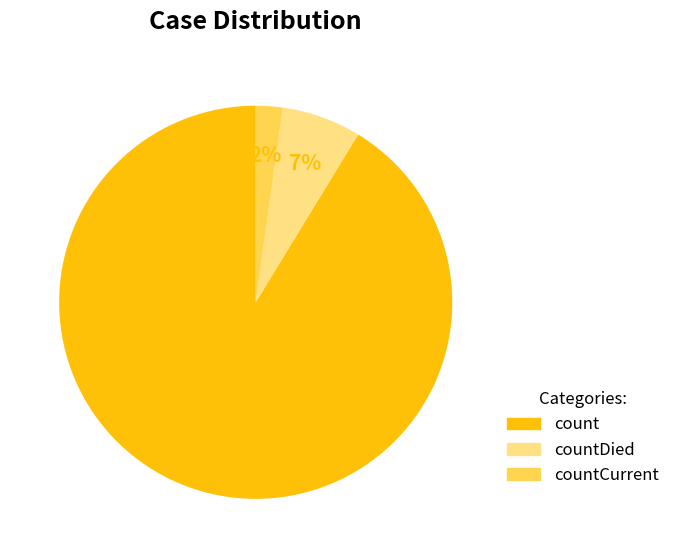

Which category has the smallest portion of the pie?

countCurrent